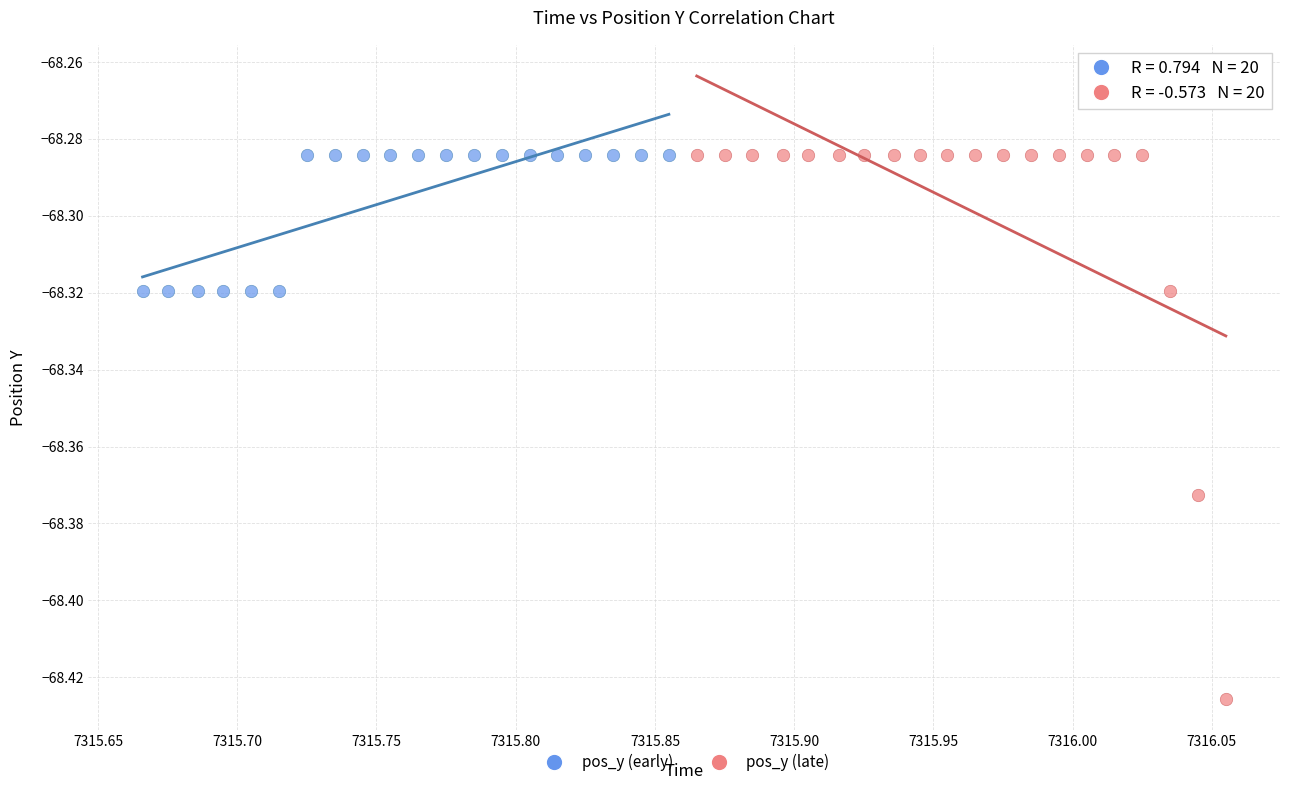

Which series has the widest spread of Y values?

pos_y (late)